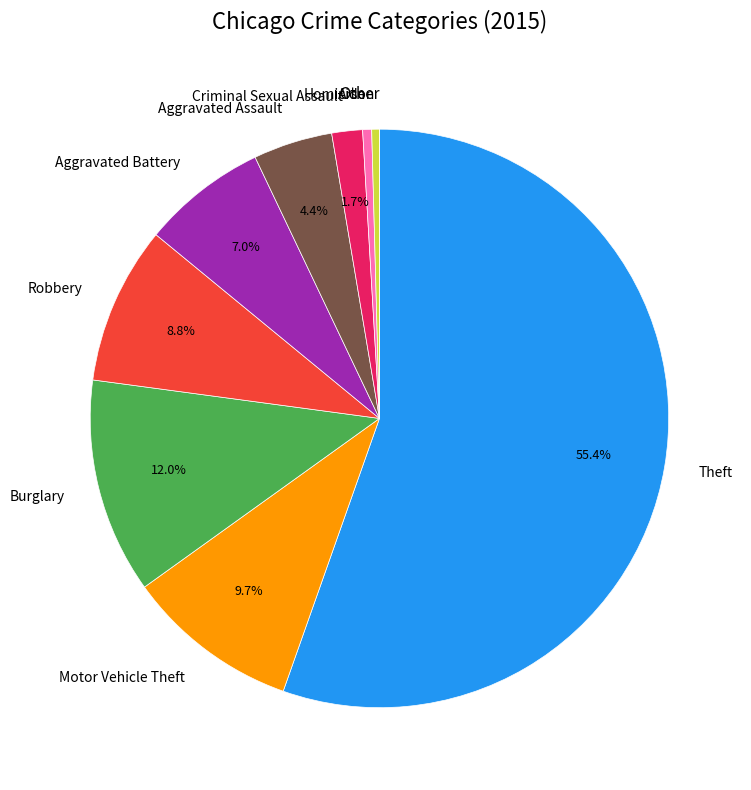

Combined, do Theft and Robbery account for over 50%?

Yes